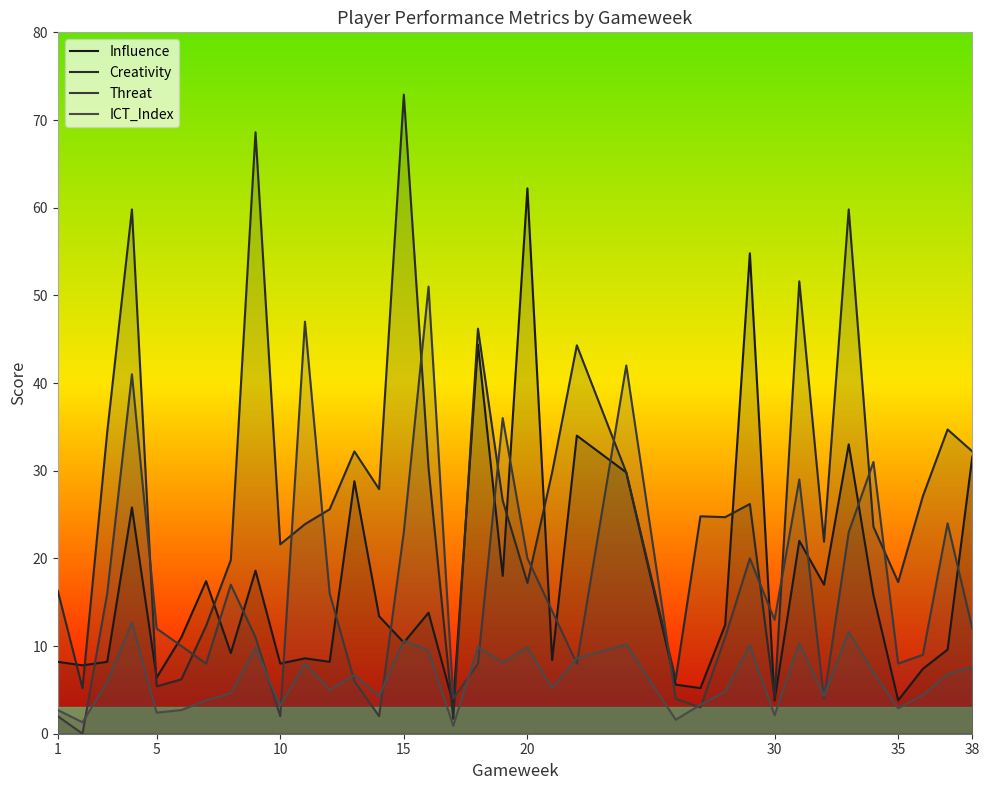

Which series has the widest spread of values?

Creativity